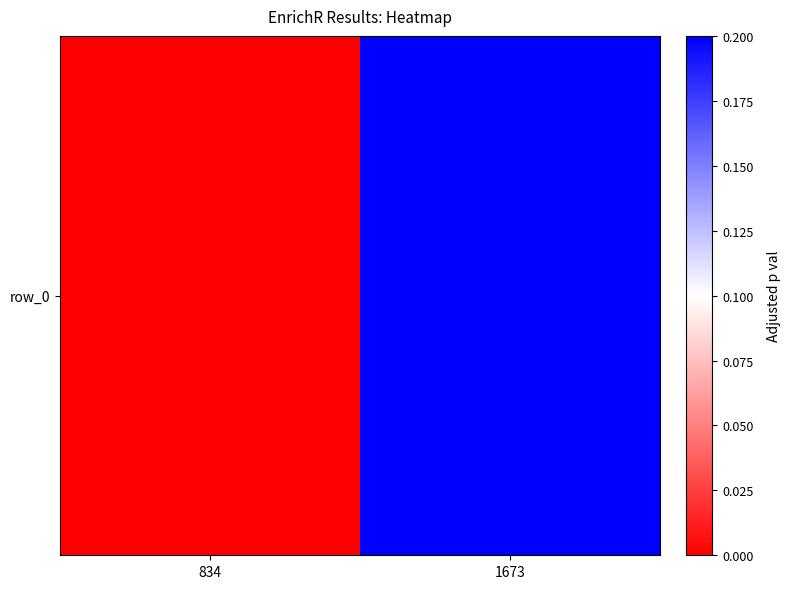

What is the change in value from 834 to 1673?

+0.2